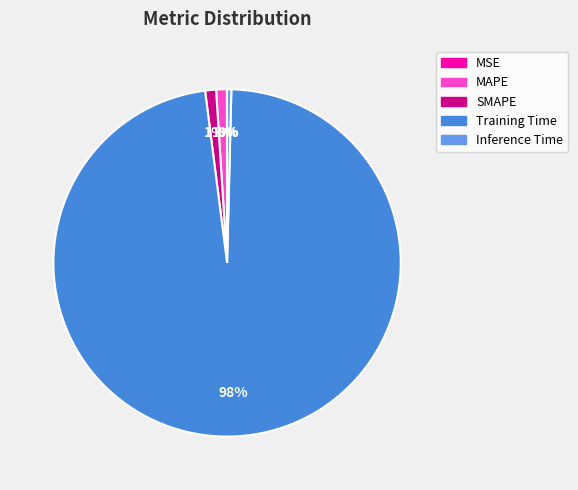

What percentage is the MAPE slice, to the nearest percent?

1%